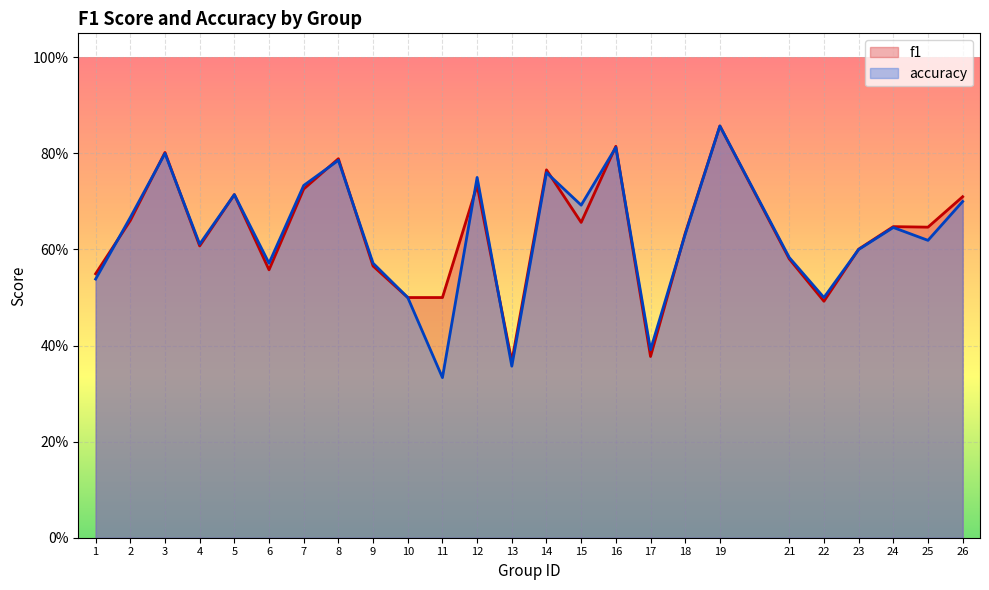

What is the value of the accuracy point at the 13th from the left?

0.4